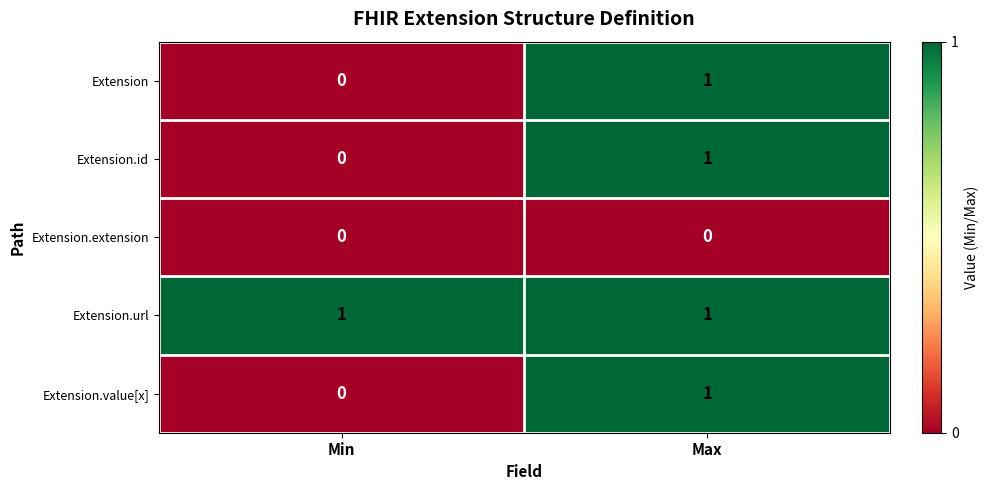

The Extension.url series shows 1 at Max. True or false?

True